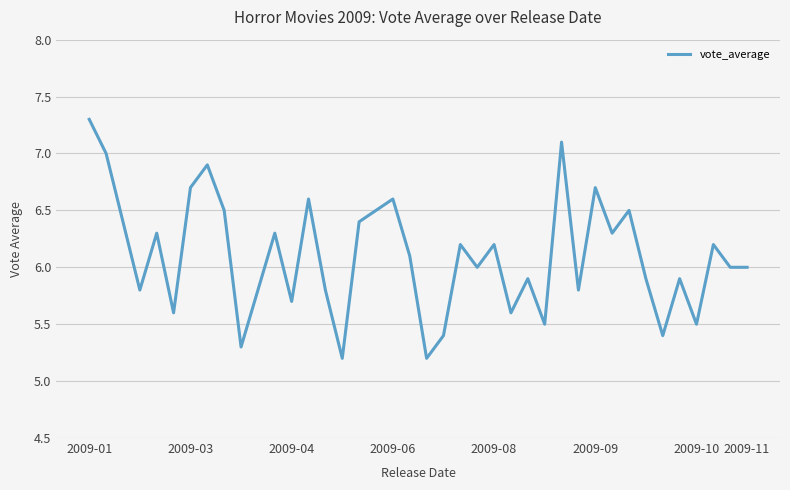

True or false: the data has more than 2 interior local peaks.

True